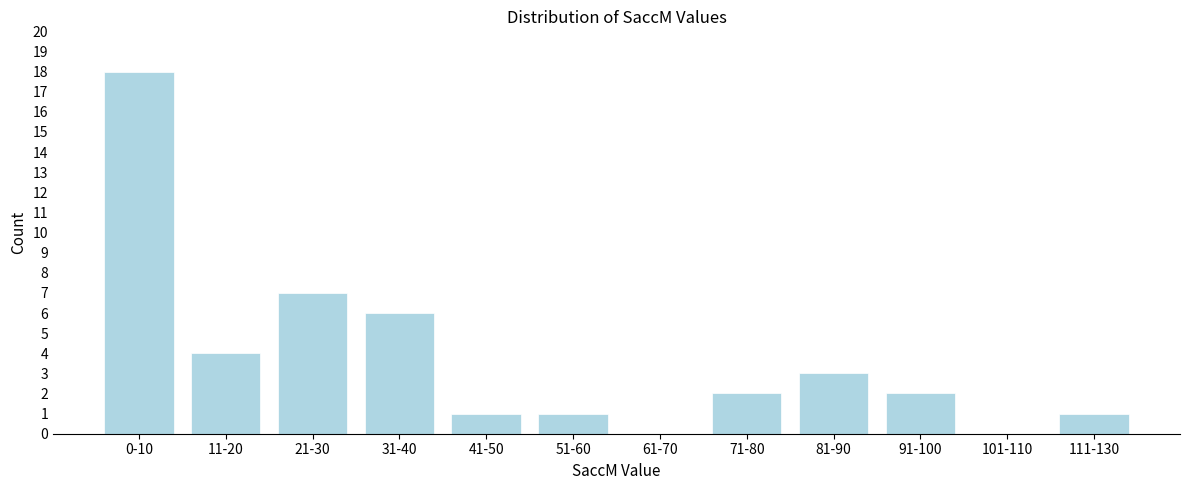

Reading right to left, transcribe all the data shown in this chart.

111-130=1	101-110=0	91-100=2	81-90=3	71-80=2	61-70=0	51-60=1	41-50=1	31-40=6	21-30=7	11-20=4	0-10=18